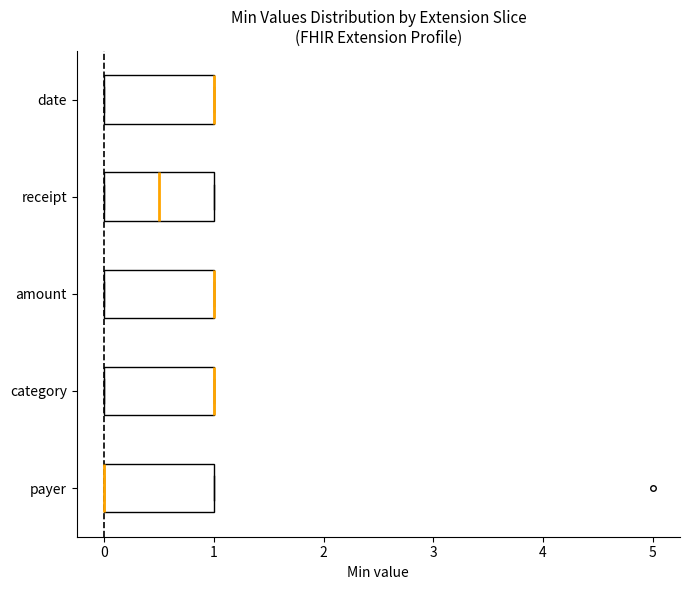

Reading bottom to top, read every box against the x-axis: the position of its median line, the range the box covers, and the ends of its whiskers. The values are not printed on the chart, so give them approximately, as read against the axis.

payer: median 0.0 (drawn on the box's left edge), box 0.0 to 1.0, whiskers 0.0 to 1.0
category: median 1.0 (drawn on the box's right edge), box 0.0 to 1.0, whiskers 0.0 to 1.0
amount: median 1.0 (drawn on the box's right edge), box 0.0 to 1.0, whiskers 0.0 to 1.0
receipt: median 0.5, box 0.0 to 1.0, whiskers 0.0 to 1.0
date: median 1.0 (drawn on the box's right edge), box 0.0 to 1.0, whiskers 0.0 to 1.0